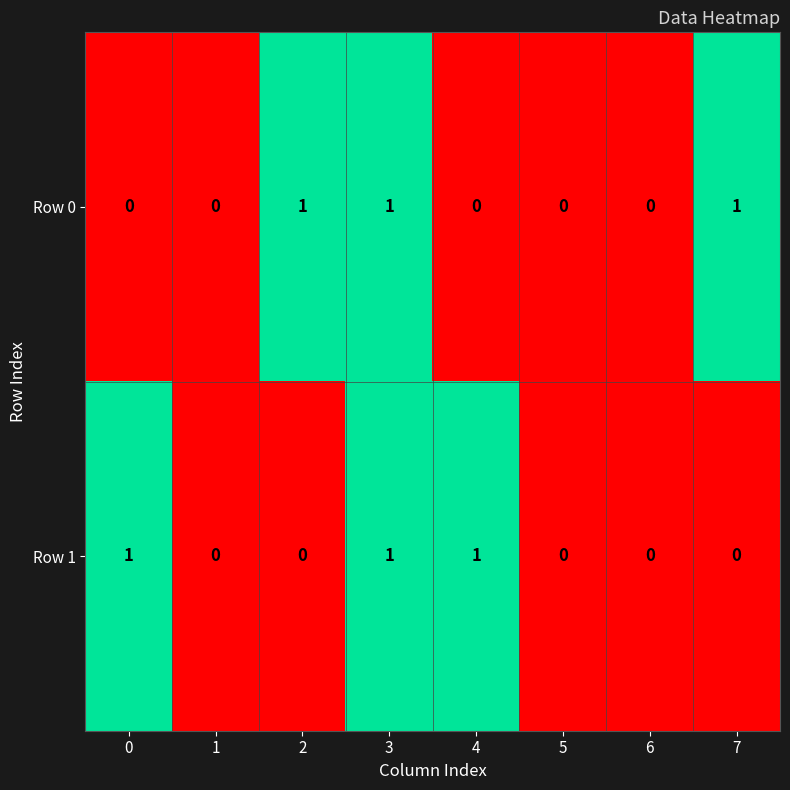

How many Row 0 values are between 0 and 1?

8